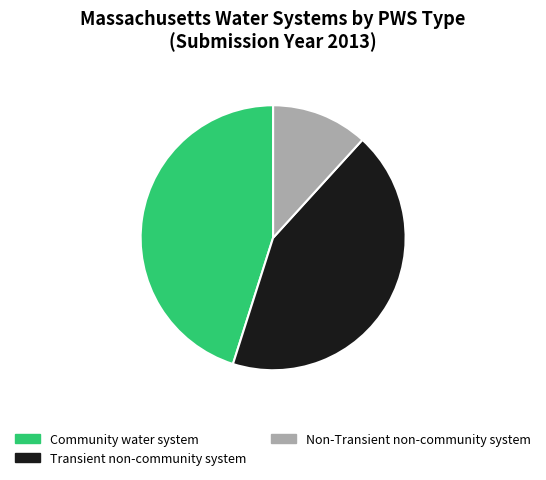

What percentage is the Community water system slice, to the nearest percent?

45%